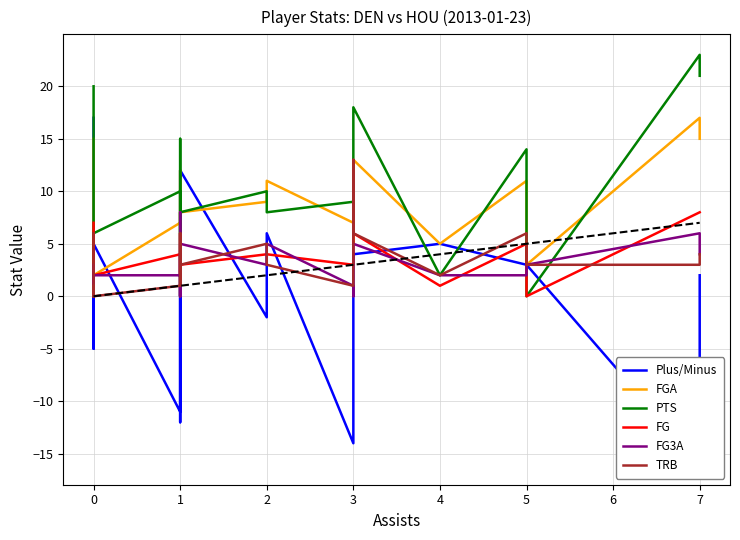

How many data points does each series have?

22